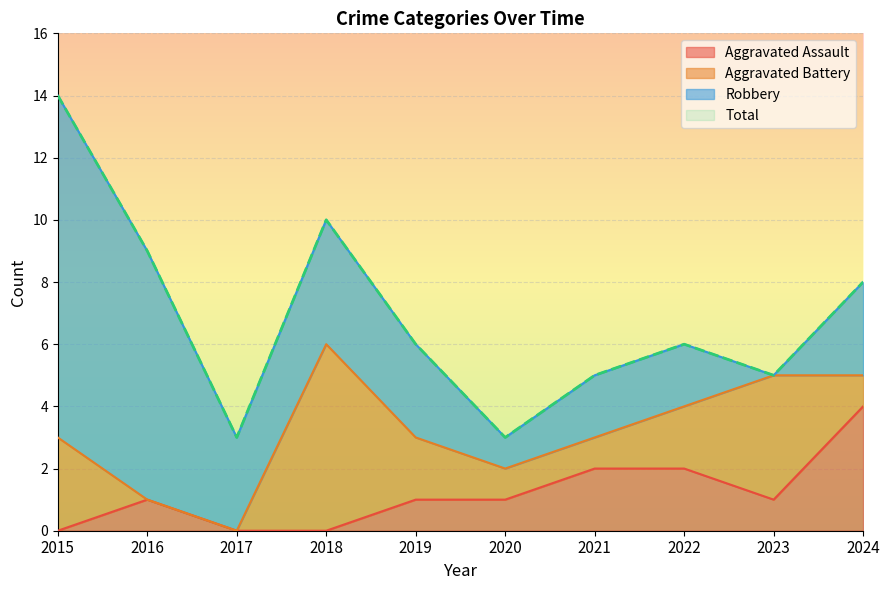

How many values in the Total series exceed 6?

4